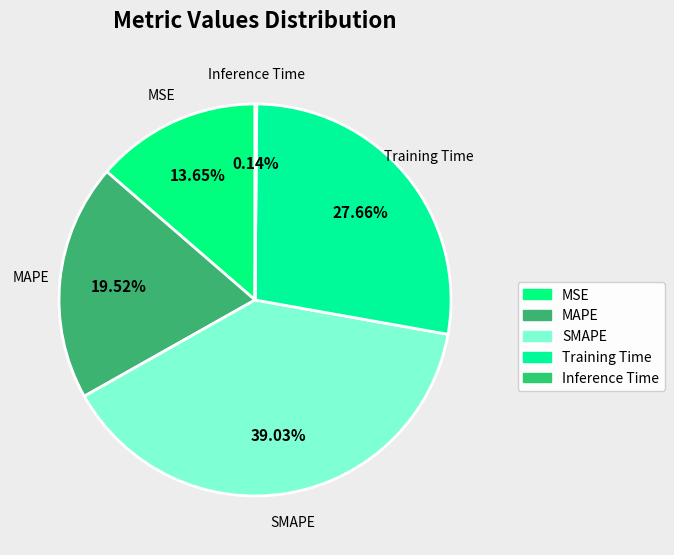

To the nearest percent, what is the difference between the largest and smallest slice percentages?

39%